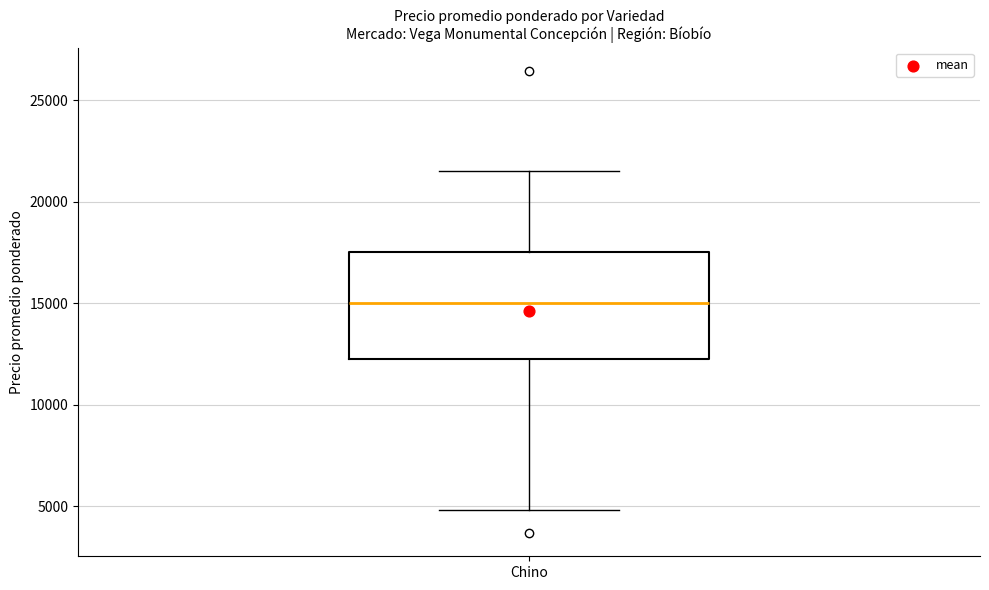

Where does the median line of the box for Chino sit on the y-axis? The values are not printed on the chart, so give them approximately, as read against the axis.

15000